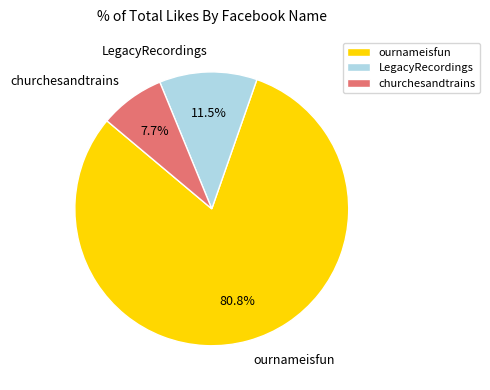

Does churchesandtrains account for over 50% of the chart?

No